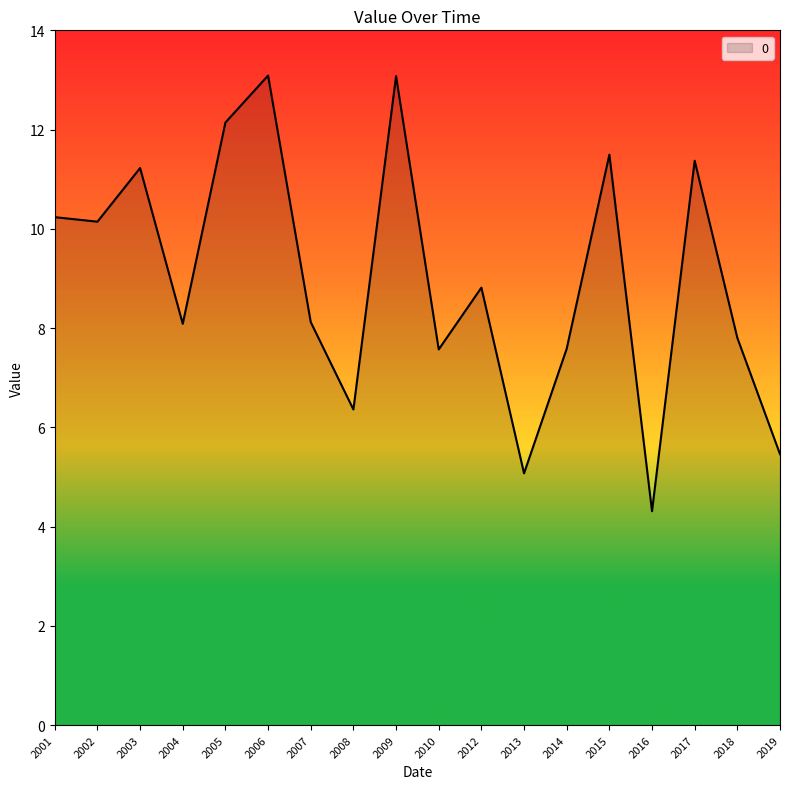

Reading left to right, what are all the values shown in this chart?

10.2	10.1	11.2	8.1	12.1	13.1	8.1	6.4	13.1	7.6	8.8	5.1	7.6	11.5	4.3	11.4	7.8	5.5